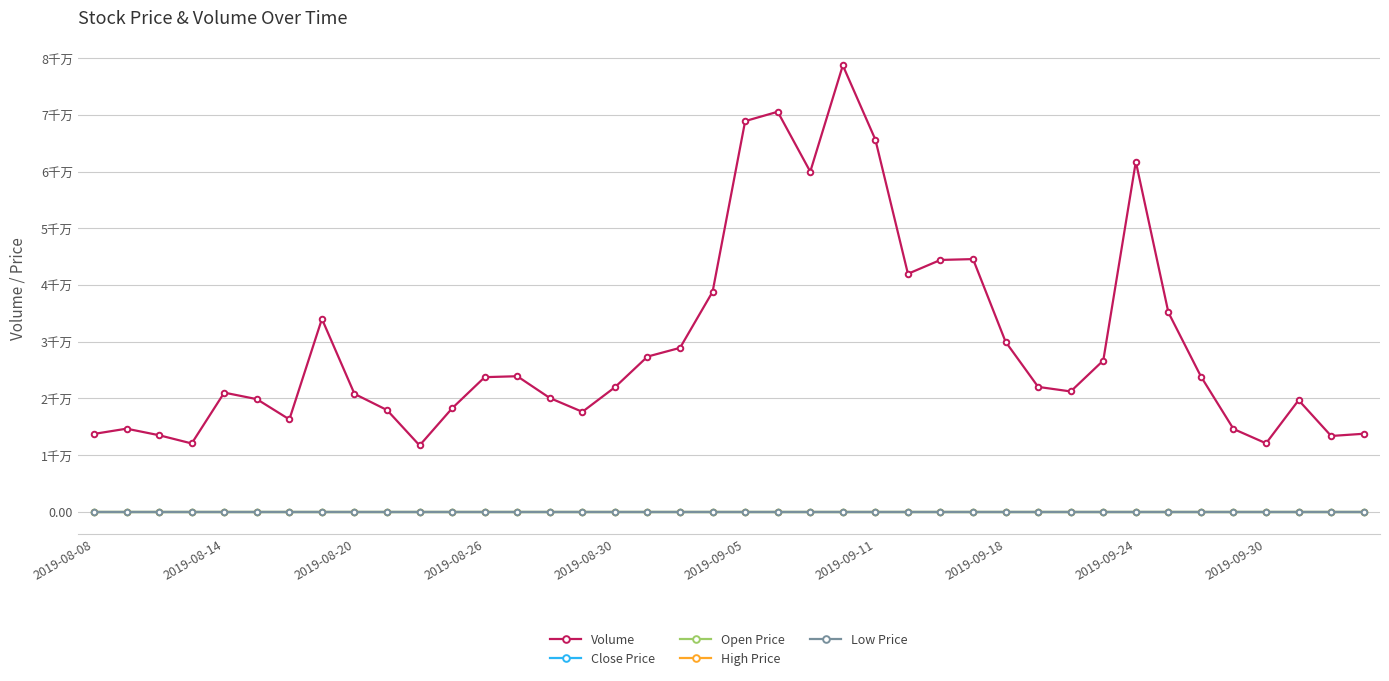

Is this an area chart (filled region under the line)?

No